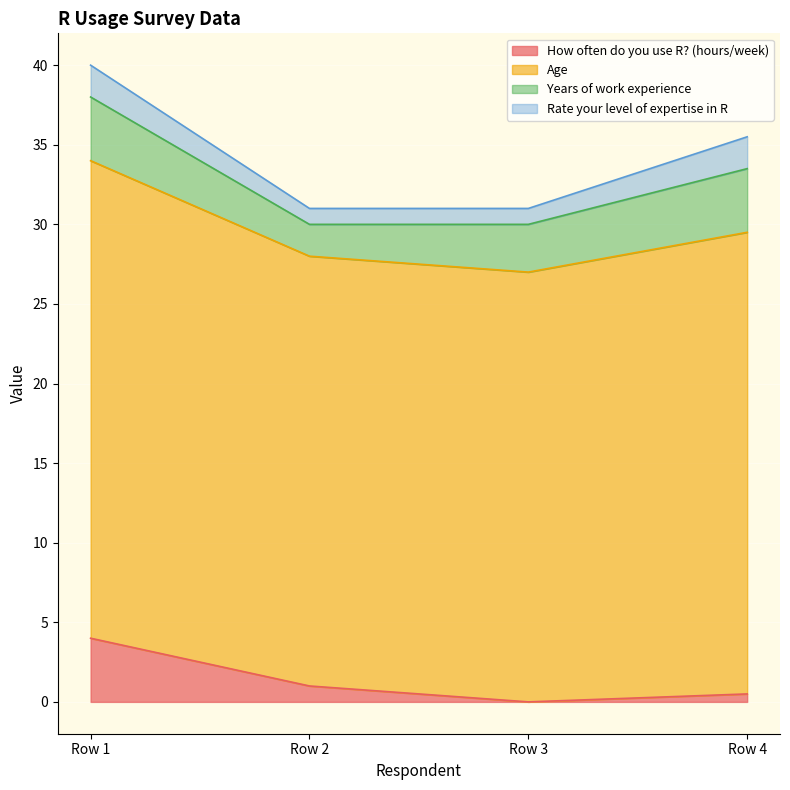

How many interior local valleys does the How often do you use R? (hours/week) series have?

1